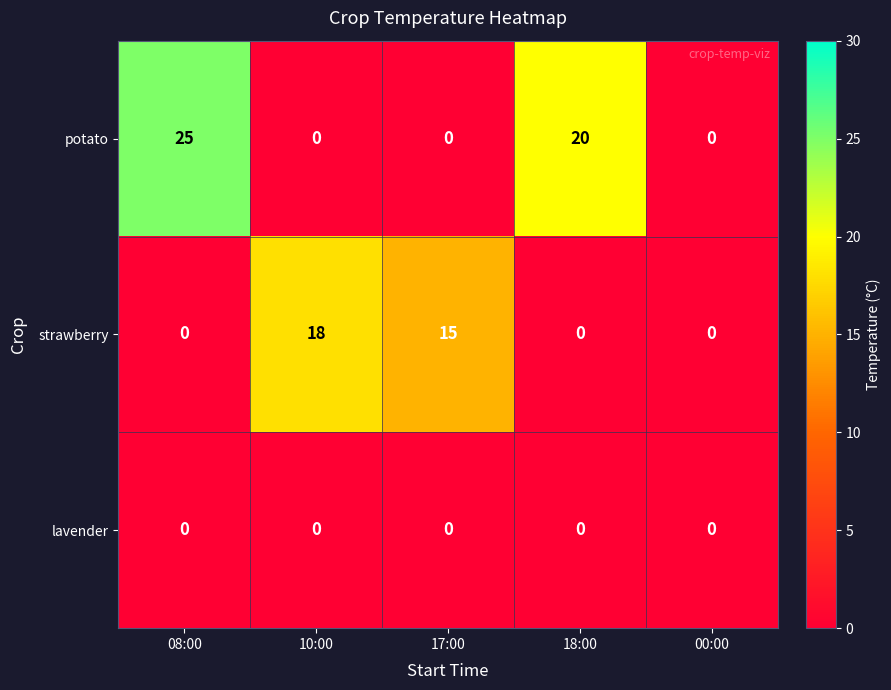

Rank the series by their average value, from highest to lowest.

potato, strawberry, lavender